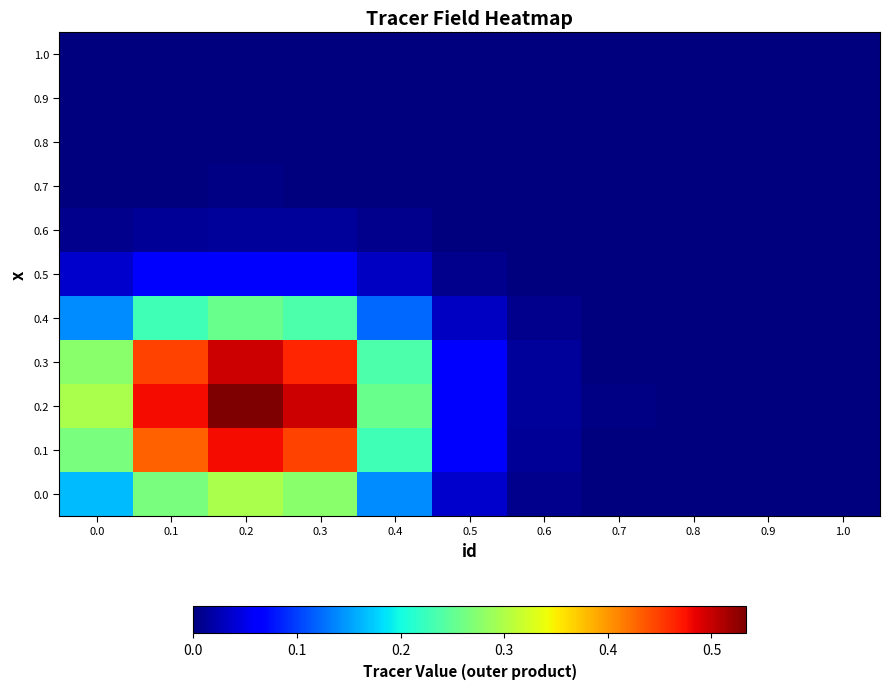

List the series in order of their peak value, lowest first.

1.0, 0.9, 0.8, 0.7, 0.6, 0.5, 0.4, 0.0, 0.1, 0.3, 0.2